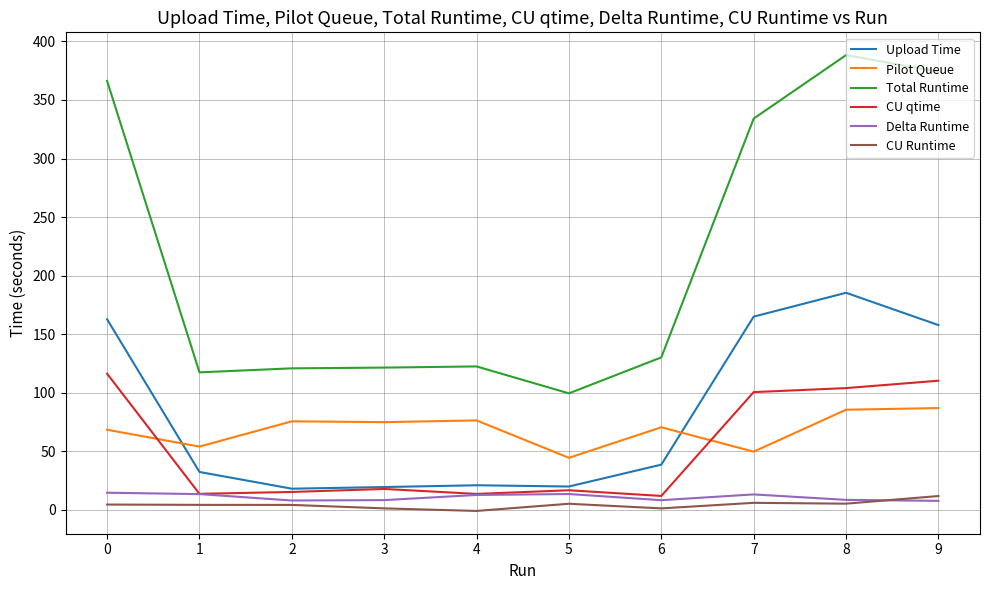

What are all the series names shown in the legend?

Upload Time, Pilot Queue, Total Runtime, CU qtime, Delta Runtime, CU Runtime